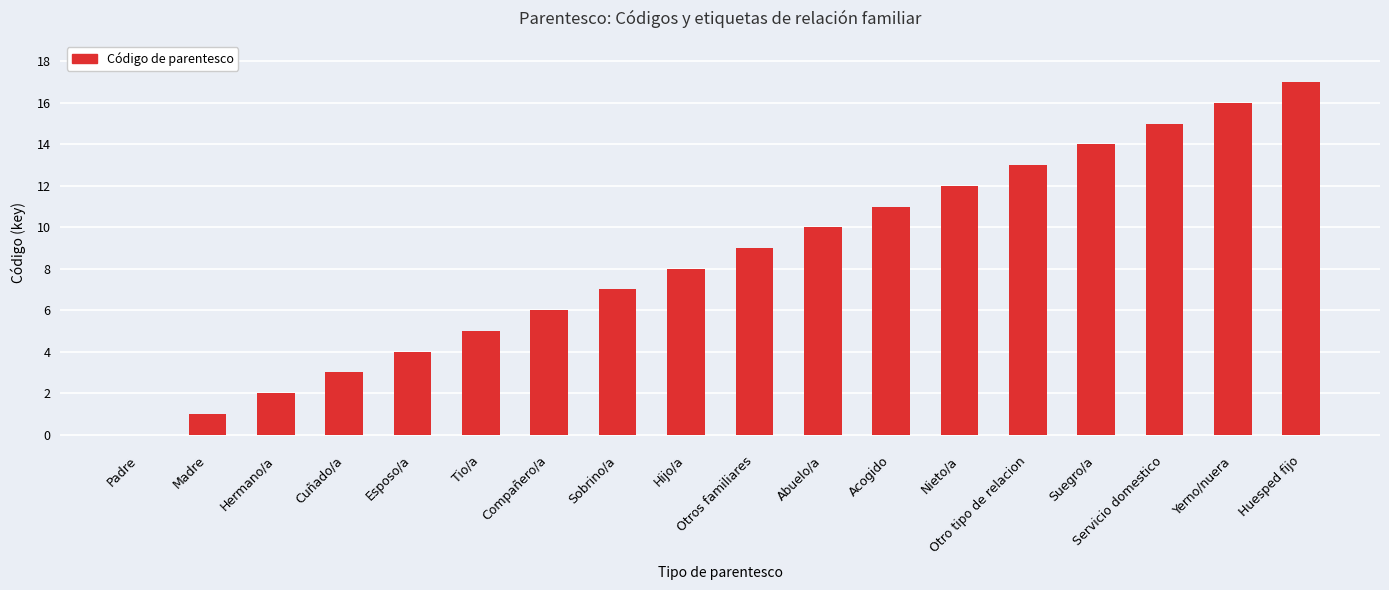

Between Madre and Suegro/a, which is larger?

Suegro/a